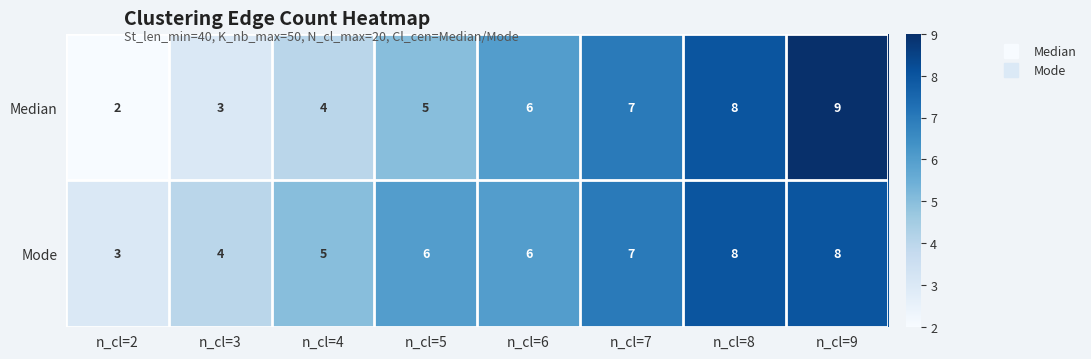

List the series in order of their overall mean, highest first.

Mode, Median